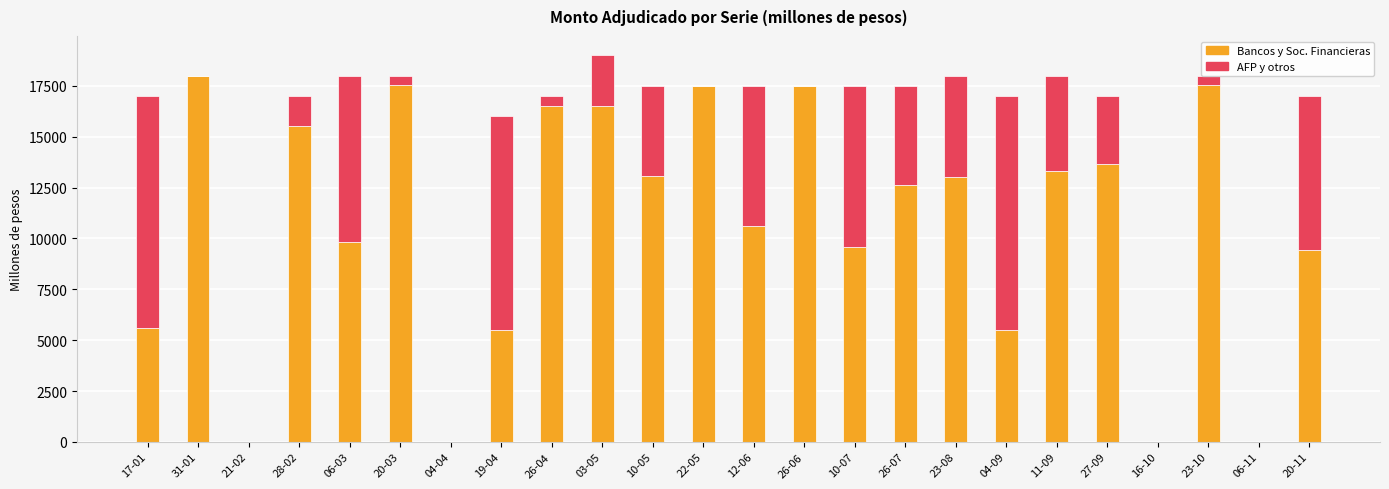

At which category is the sum across all series the highest?

03-05